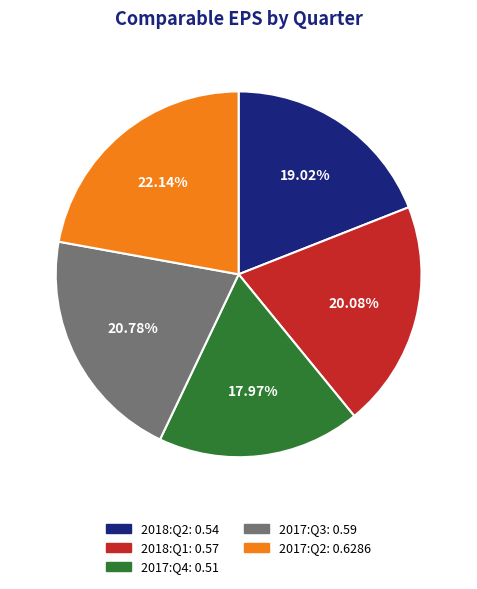

Rank the categories by value from lowest to highest.

2017:Q4, 2018:Q2, 2018:Q1, 2017:Q3, 2017:Q2